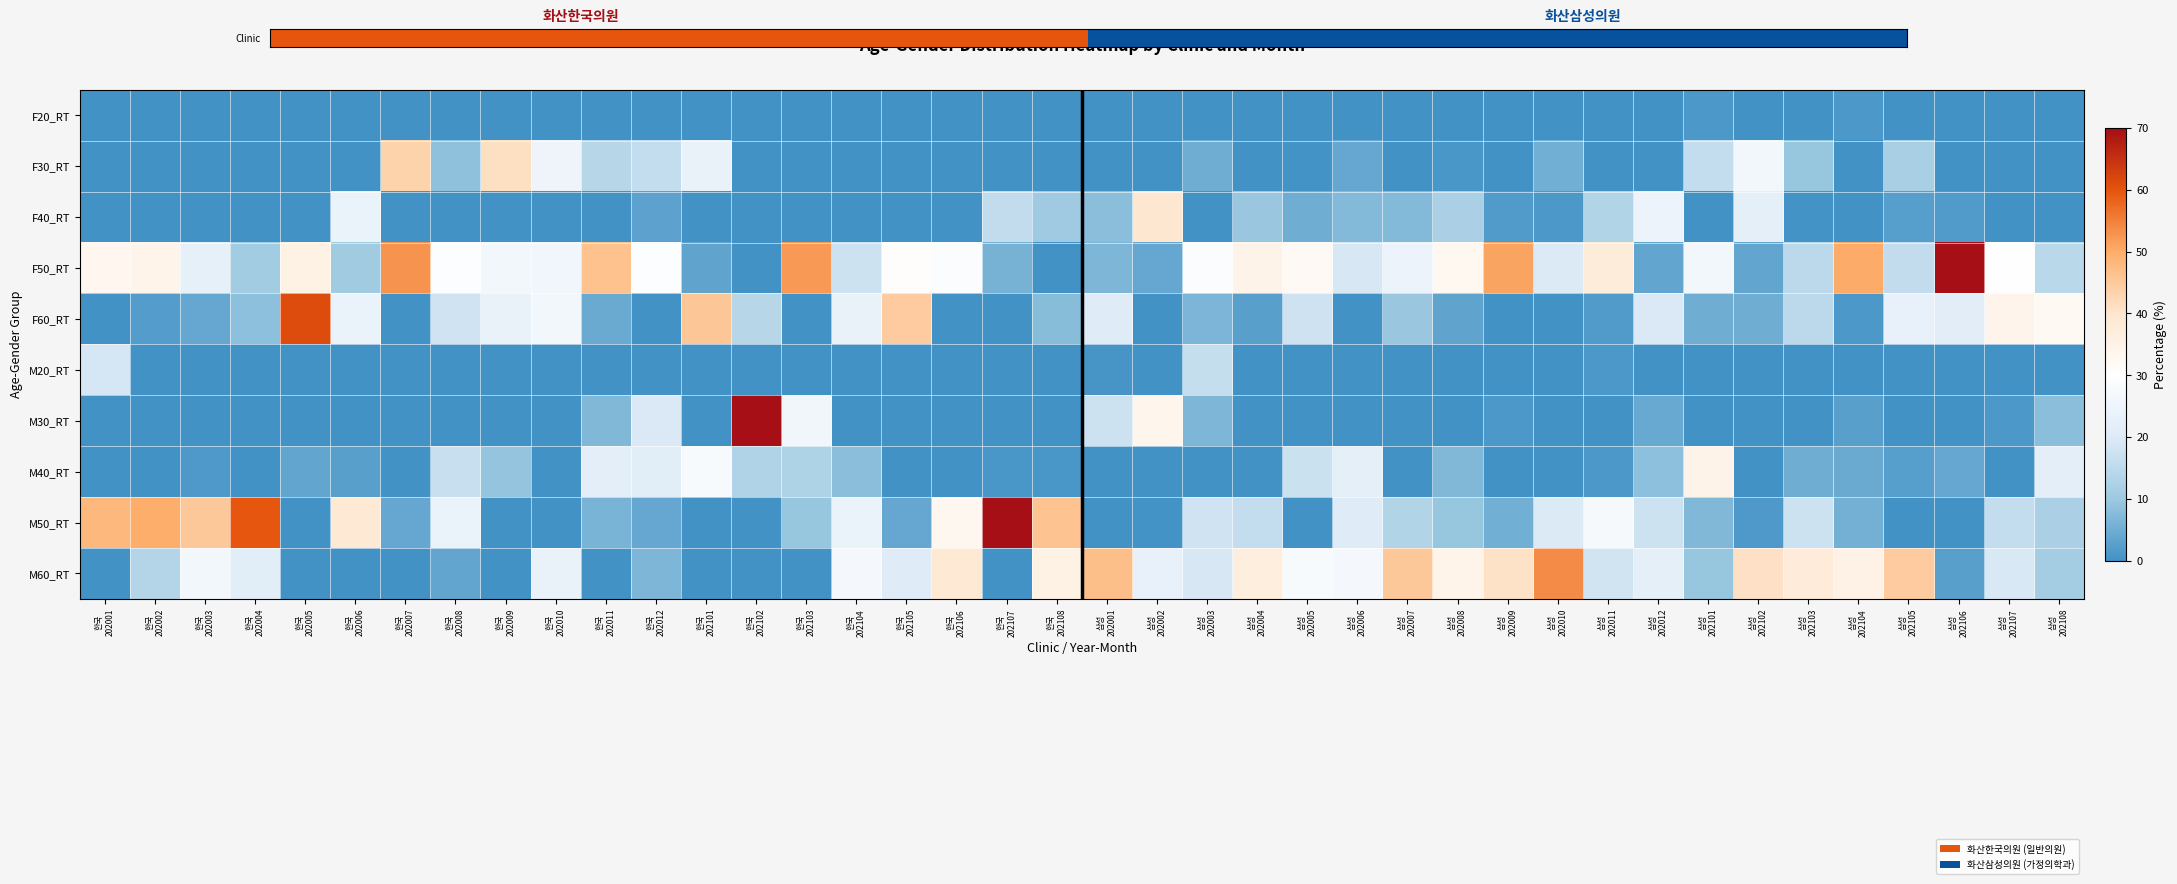

Which label corresponds to the largest value in the chart?

한국
202107